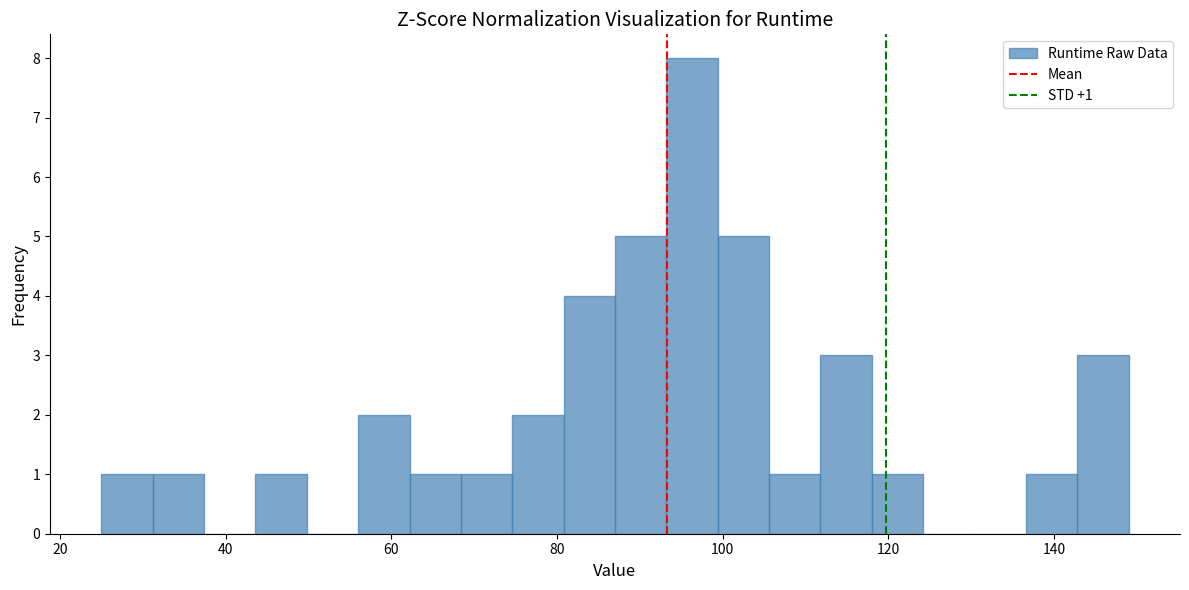

Read against the x-axis, roughly where is the centre of the tallest bar?

96